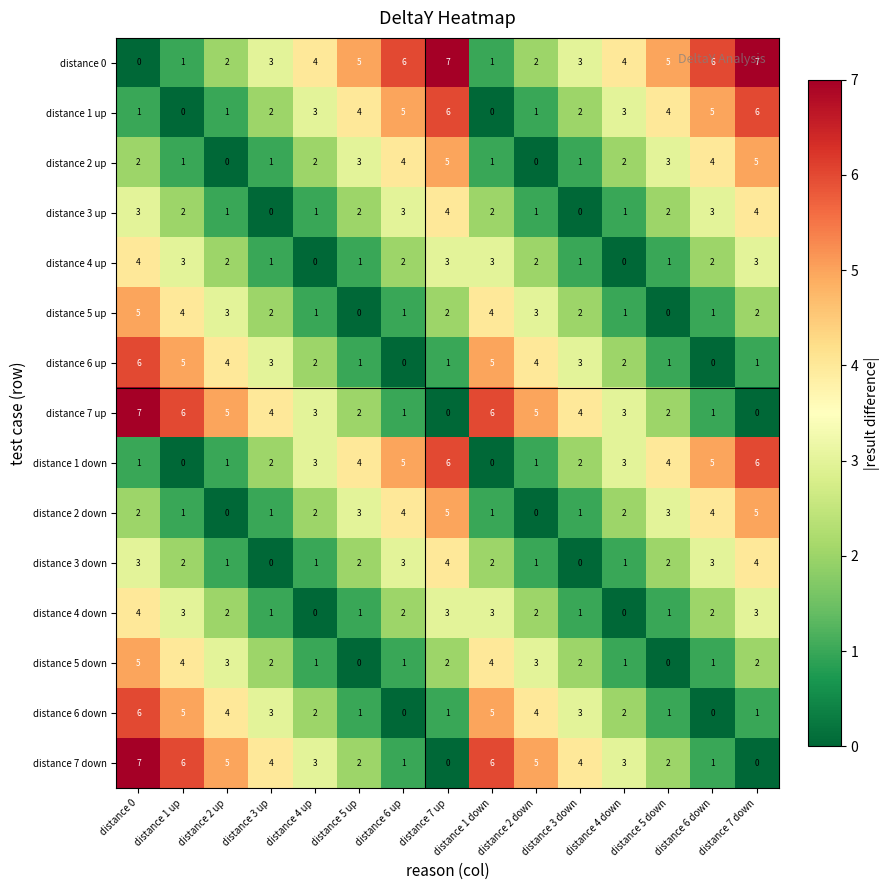

What is the sum of the distance 4 up values at distance 5 up and distance 7 up?

4